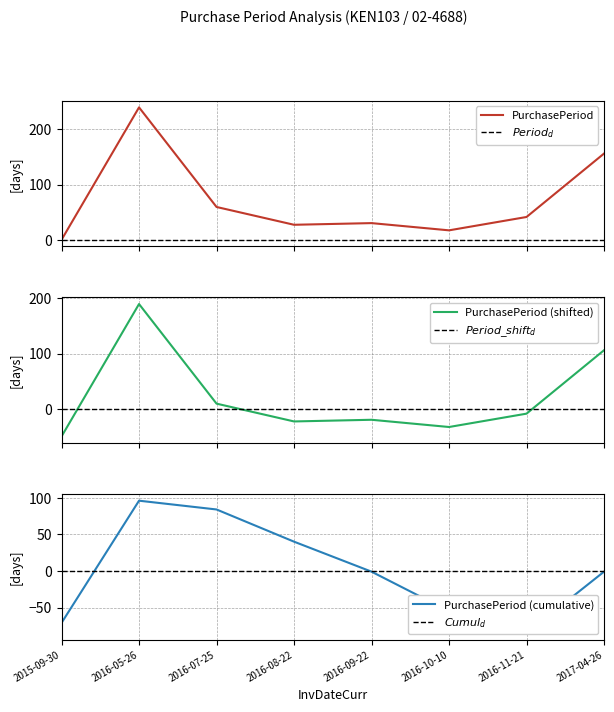

Reading right to left, transcribe all the data shown in this chart.

2017-04-26=156	2016-11-21=42	2016-10-10=18	2016-09-22=31	2016-08-22=28	2016-07-25=60	2016-05-26=239	2015-09-30=1